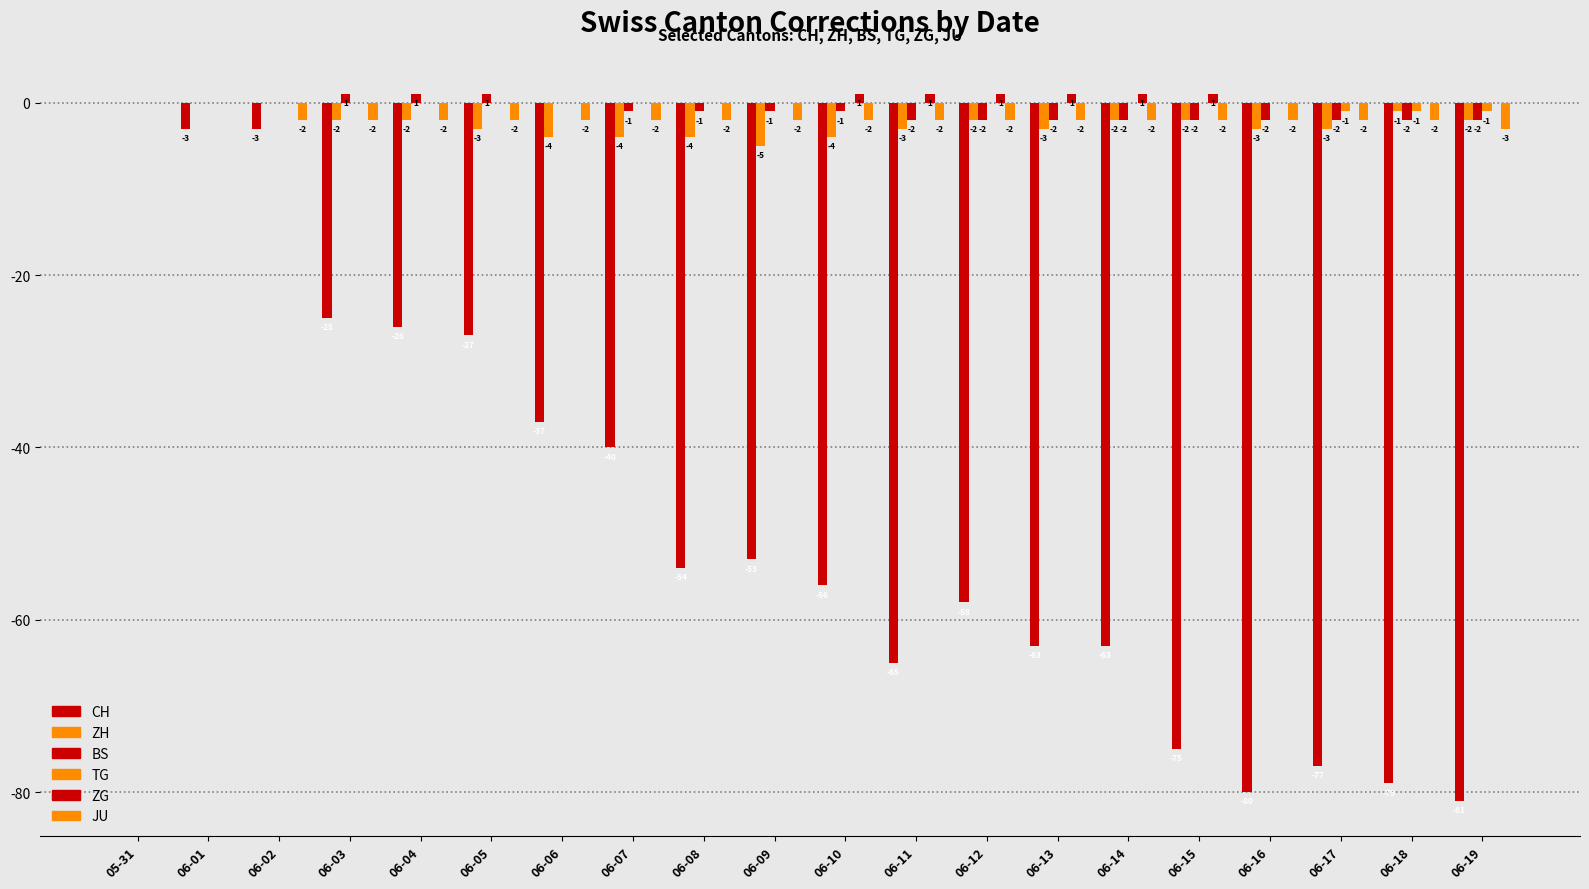

Between 06-06 and 06-16, which series saw the biggest shift?

CH